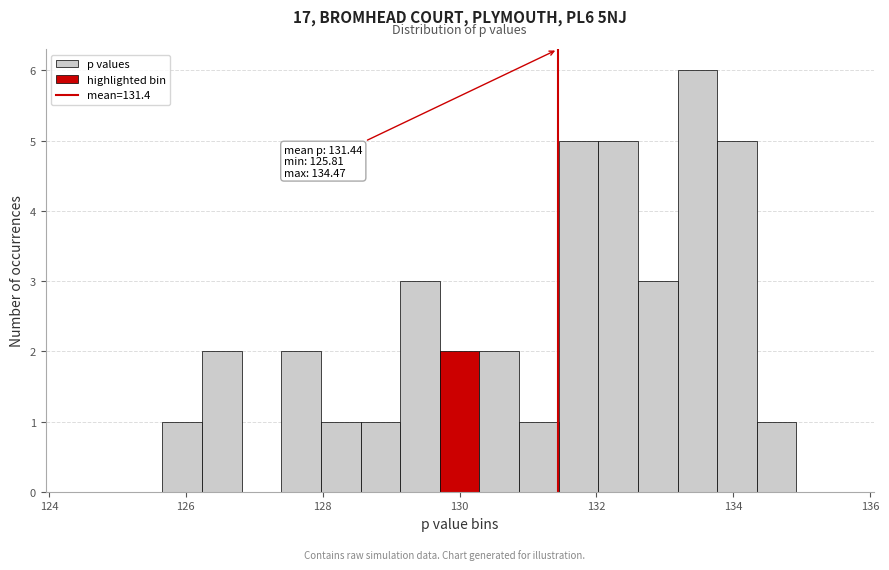

Around what value on the x-axis is the tallest bar? Give the approximate position of its centre, as read against the axis.

133.4